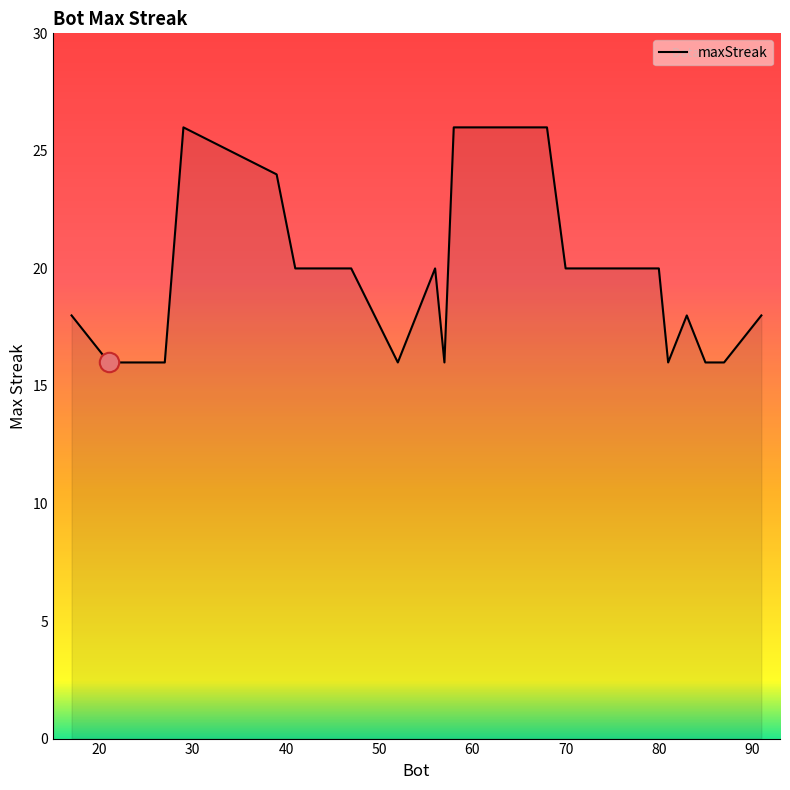

Reading right to left, list all the values displayed in this chart.

18	16	16	18	16	20	20	20	26	26	16	20	16	20	20	24	26	16	16	18